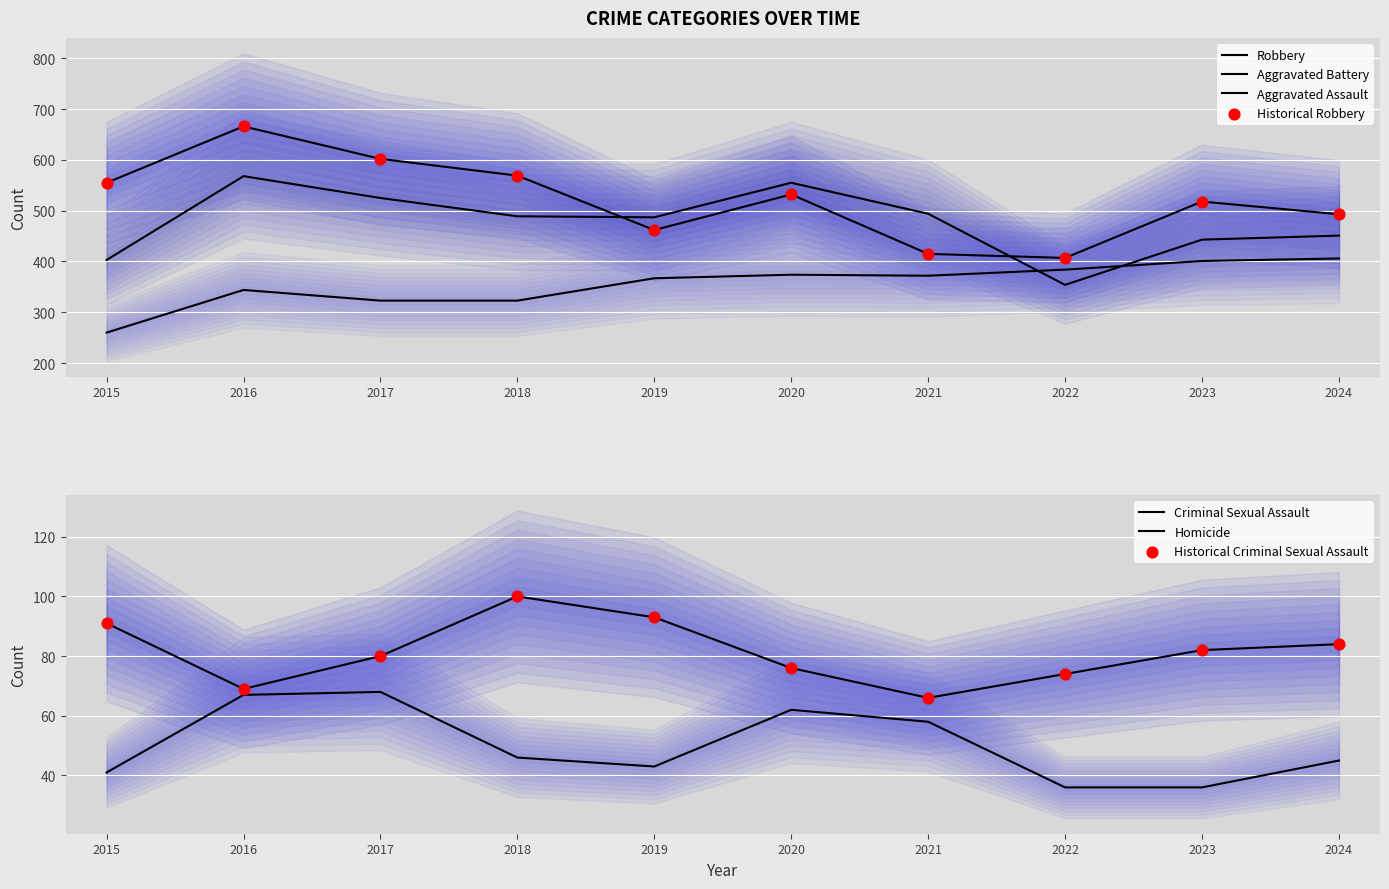

At how many categories does at least one series exceed 143?

10